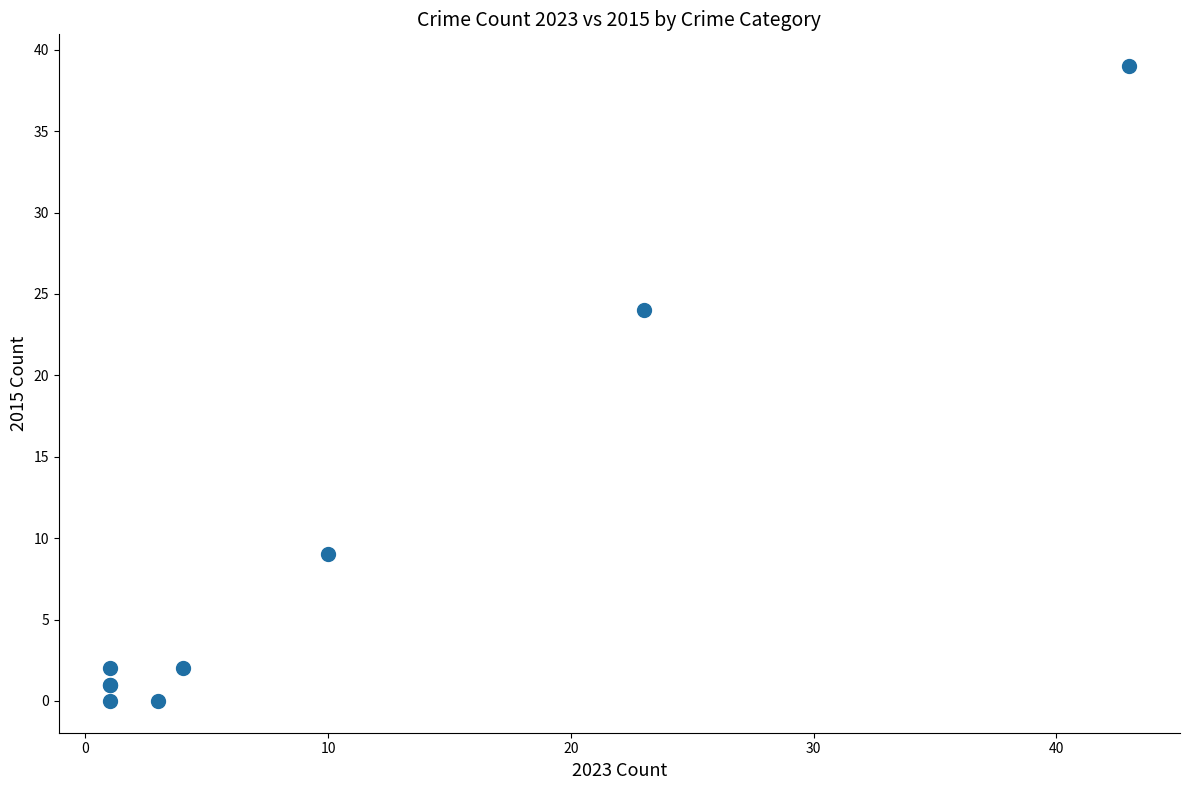

What Y value in the scatter plot is closest to 19?

24